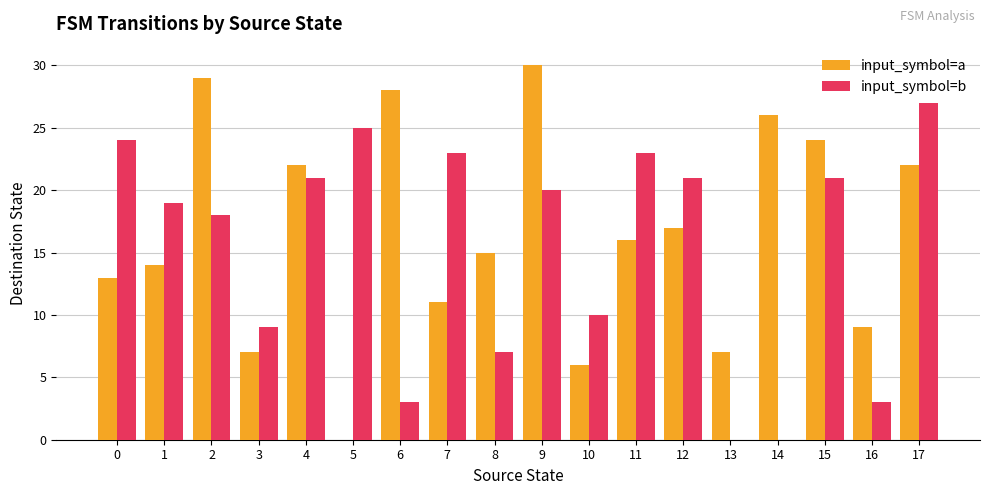

Where is input_symbol=b nearest to the value 13?

10